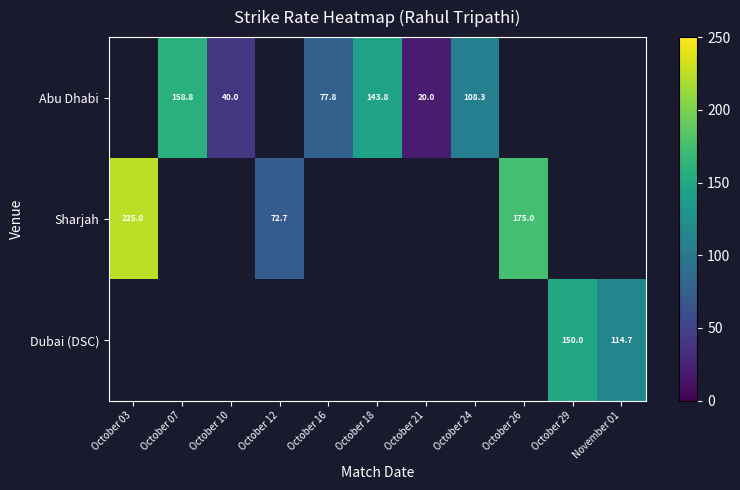

How many distinct data groups are displayed?

3